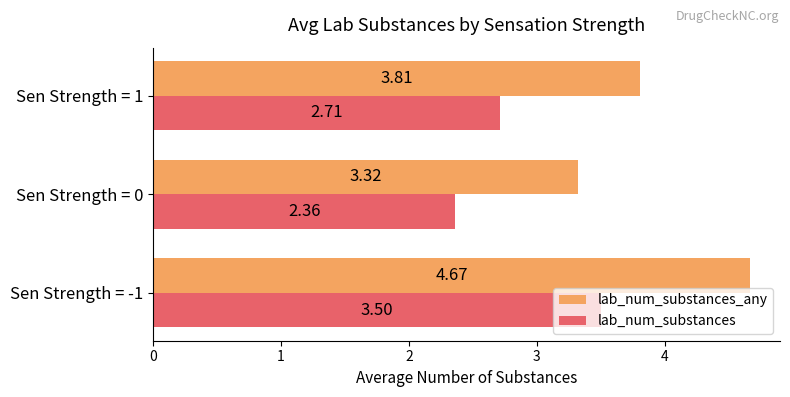

What is the difference between the maximum and minimum values in the lab_num_substances_any series?

1.3